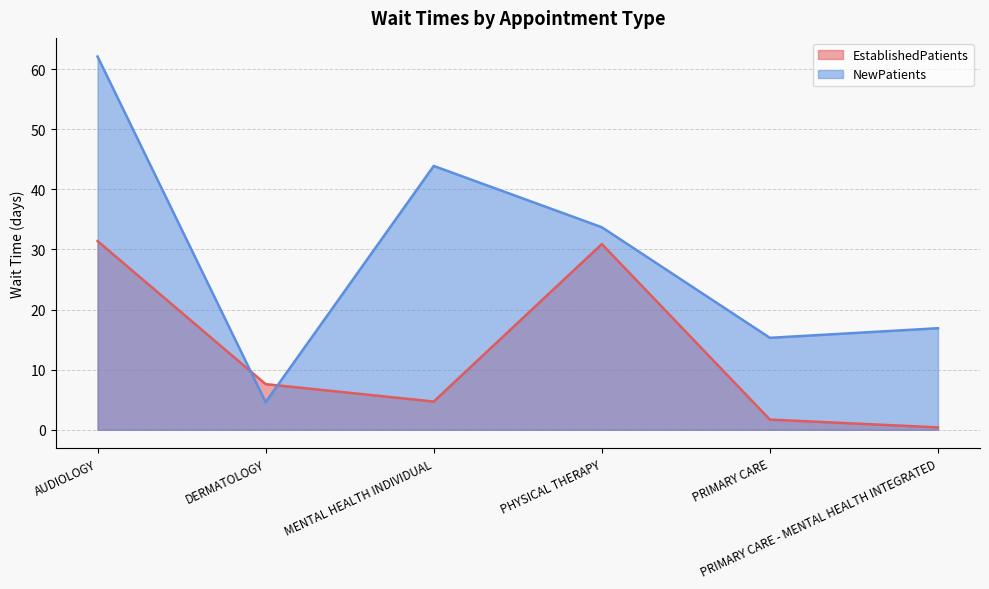

At which label does NewPatients first exceed 33?

AUDIOLOGY